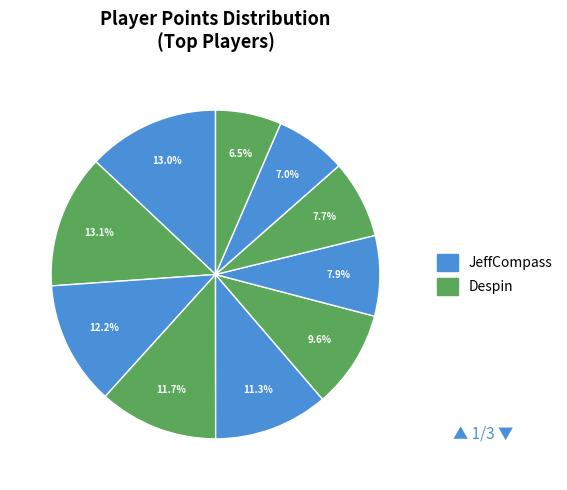

How many slices are in this pie chart?

10